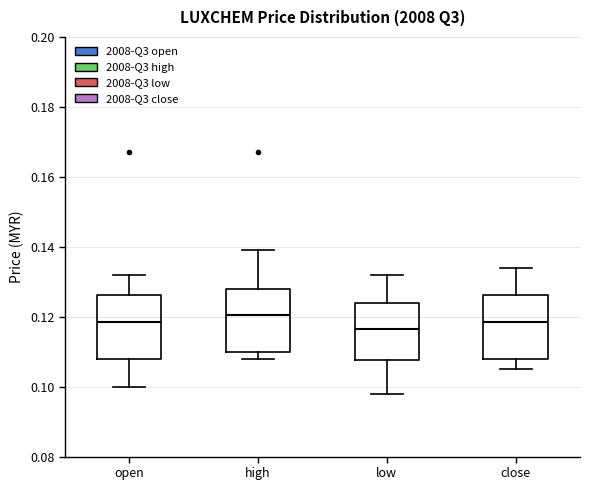

Which box's median line is the highest?

high